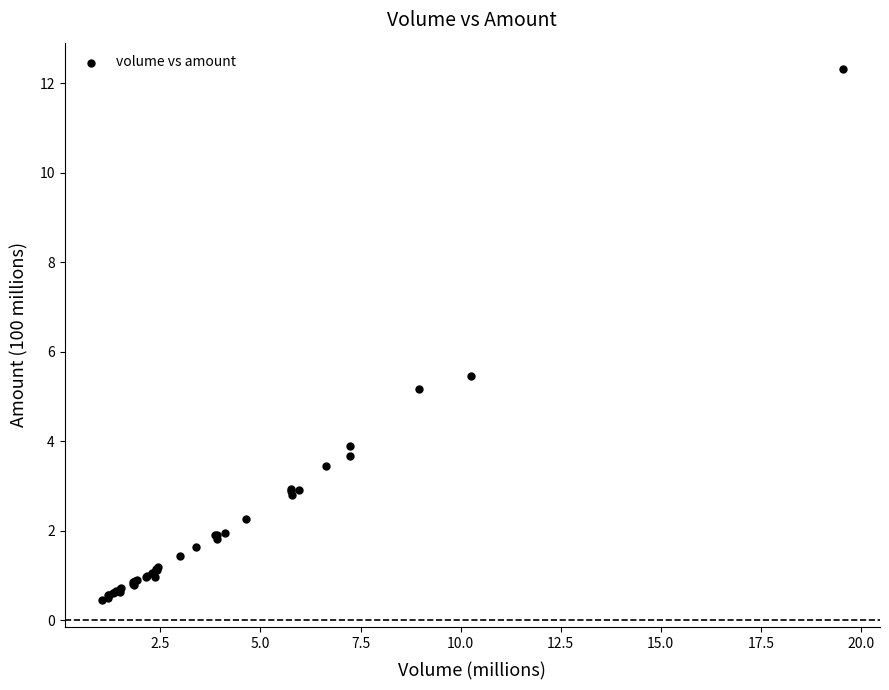

What Y value in the scatter plot is closest to 6?

5.5